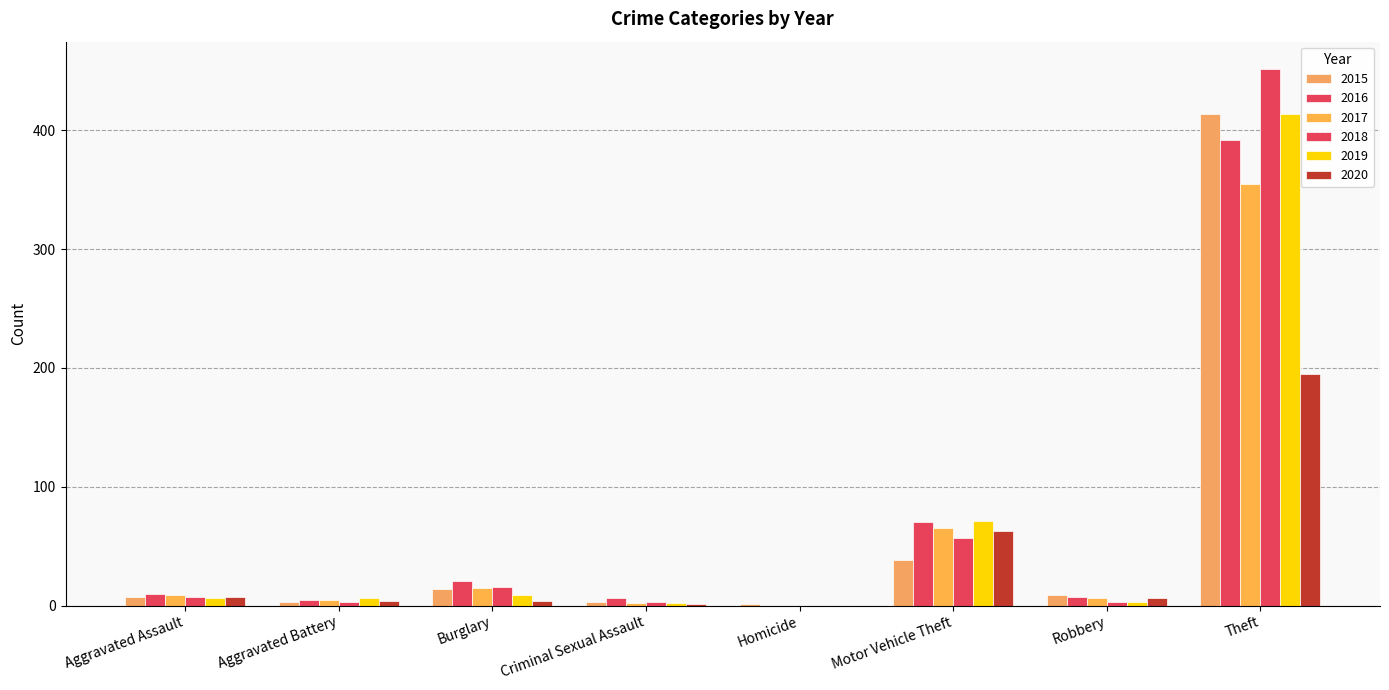

What is the average value of the 2015 series?

61